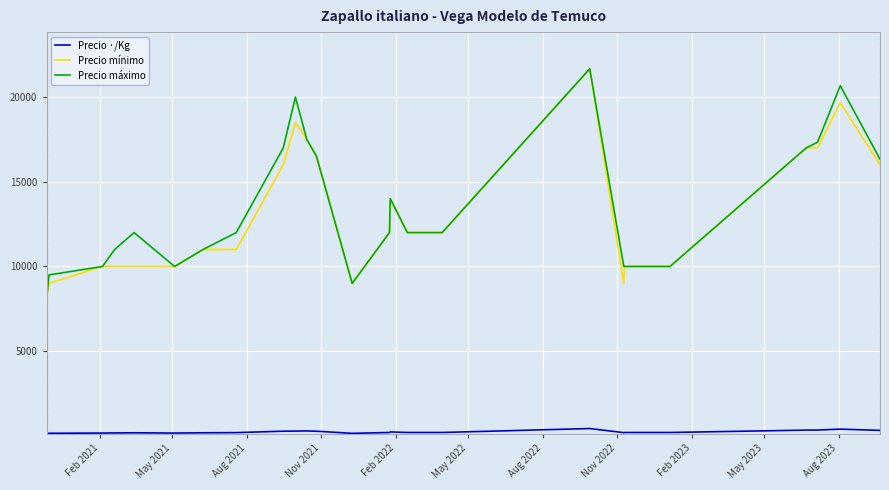

True or false: Precio ·/Kg and Precio máximo cross at least once.

False